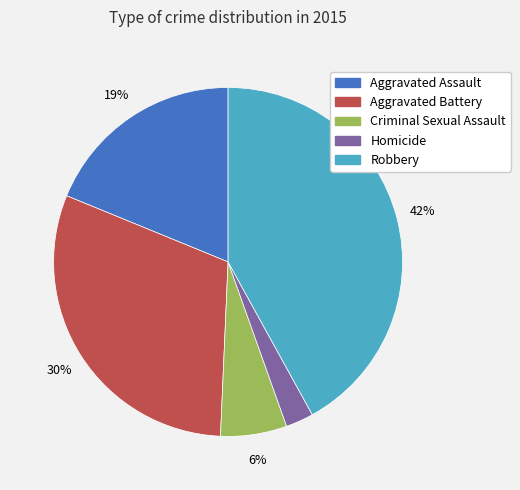

What percentage is the Robbery slice, to the nearest percent?

42%